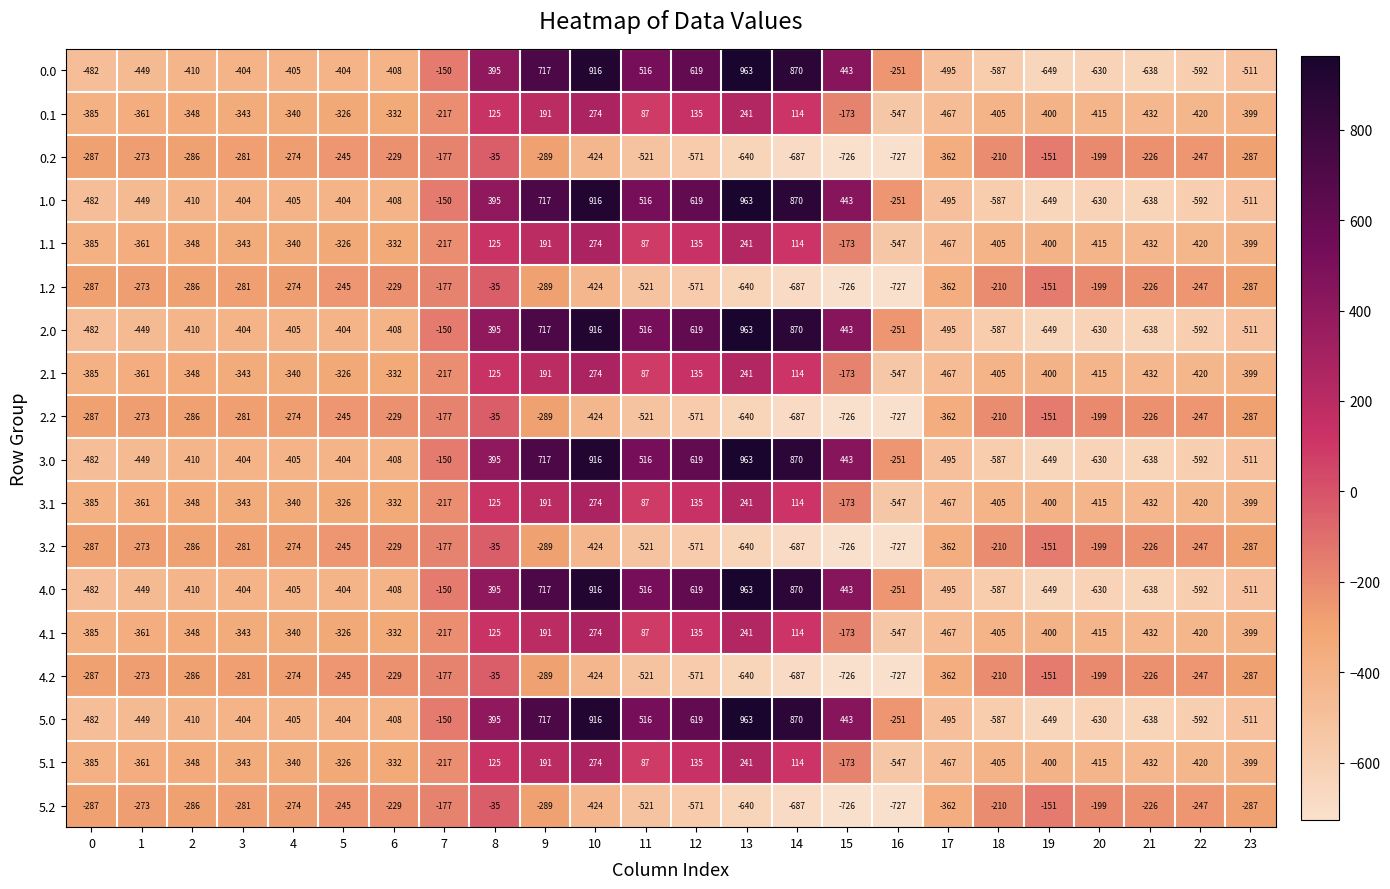

Rank the categories by 3.1 value from lowest to highest.

16, 17, 21, 22, 20, 18, 19, 23, 0, 1, 2, 3, 4, 6, 5, 7, 15, 11, 14, 8, 12, 9, 13, 10